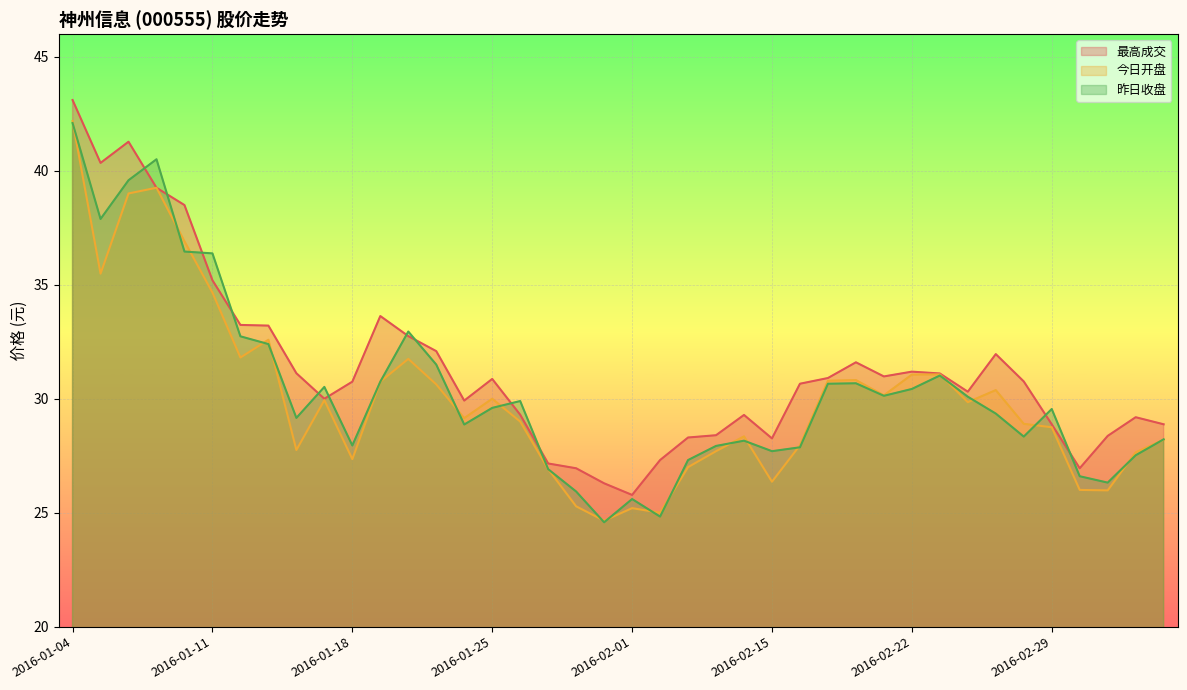

What is the difference between the 今日开盘 values at 2016-02-26 and 2016-01-25?

1.1